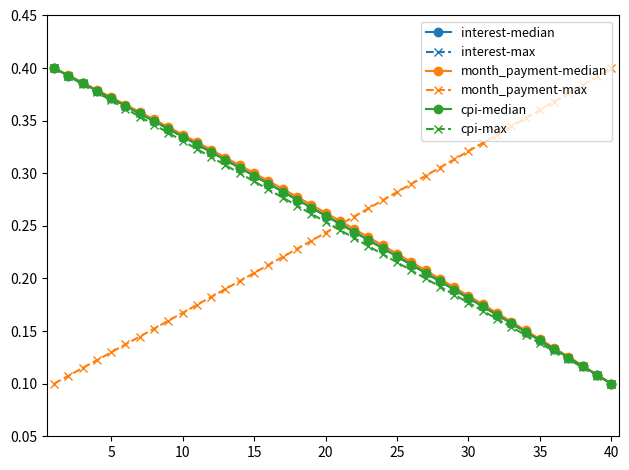

True or false: interest-median has more than 1 points higher than both neighbors.

False